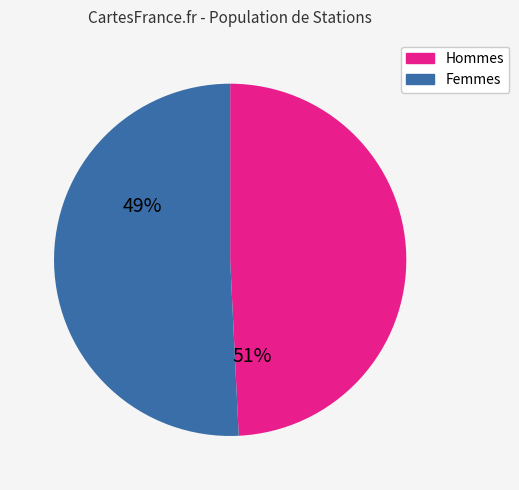

How many slices are in this pie chart?

2